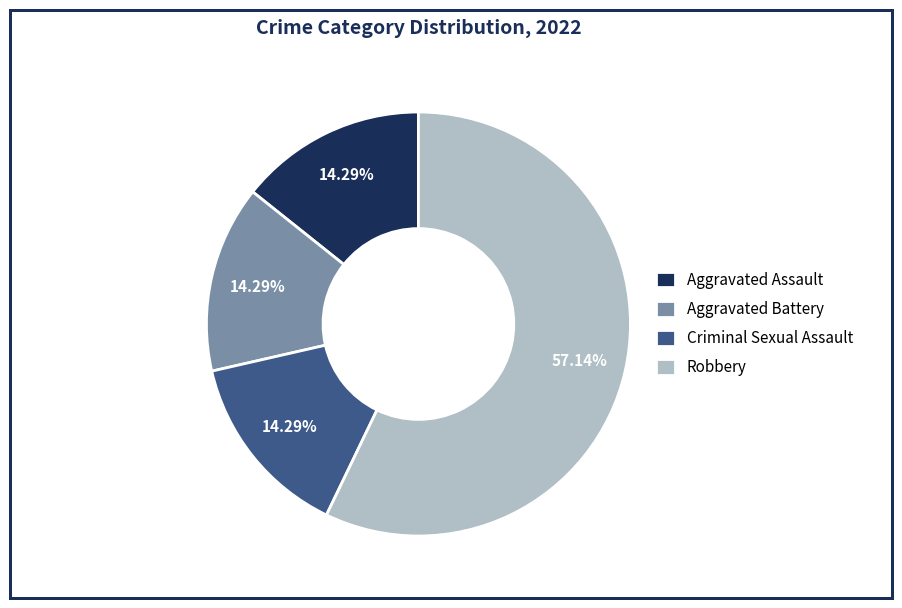

How many slices are in this pie chart?

4